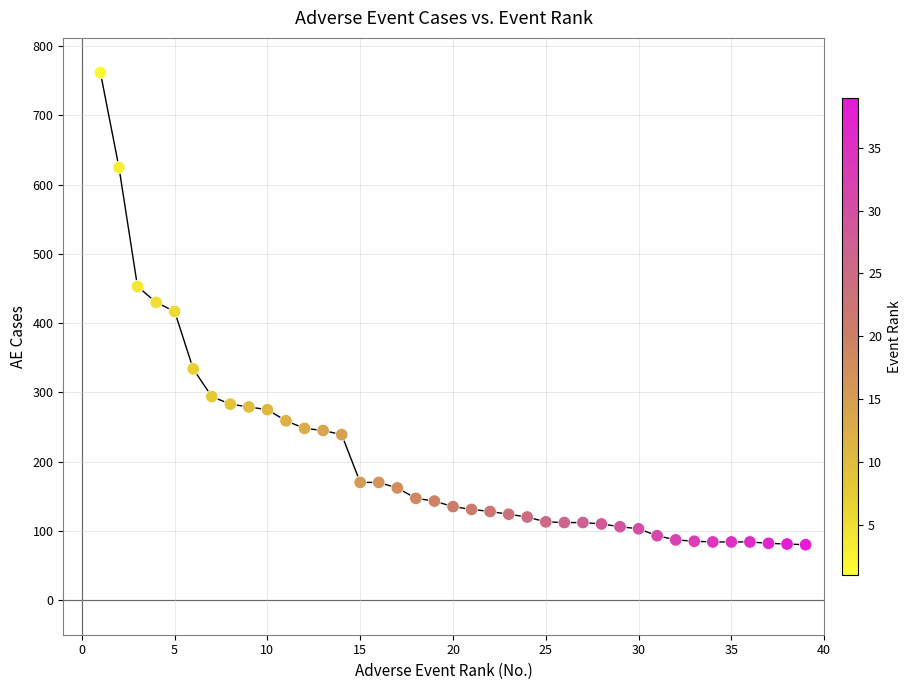

What is the range of Y values (max minus min)?

682